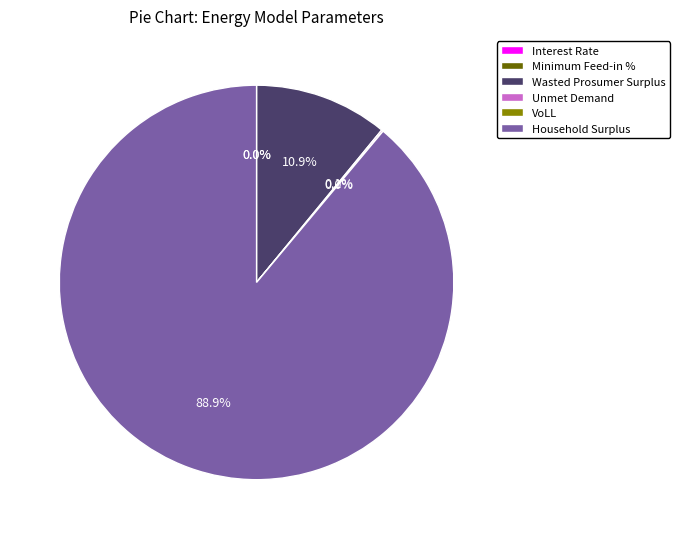

Does Wasted Prosumer Surplus account for over 50% of the chart?

No